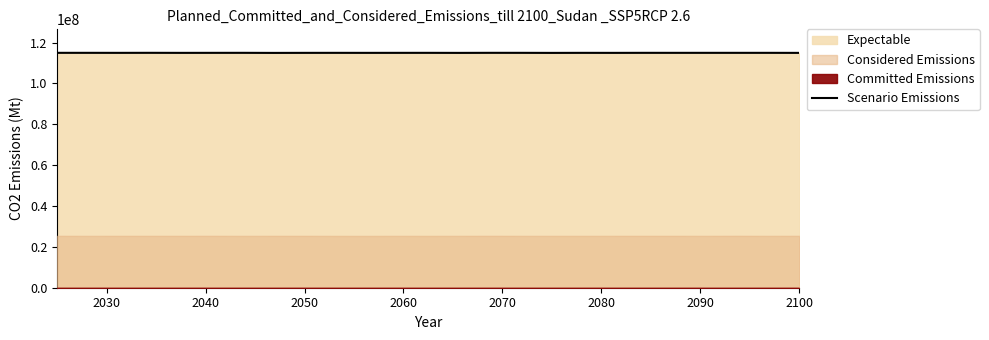

What is the highest value of the Scenario Emissions series?

115001000.0